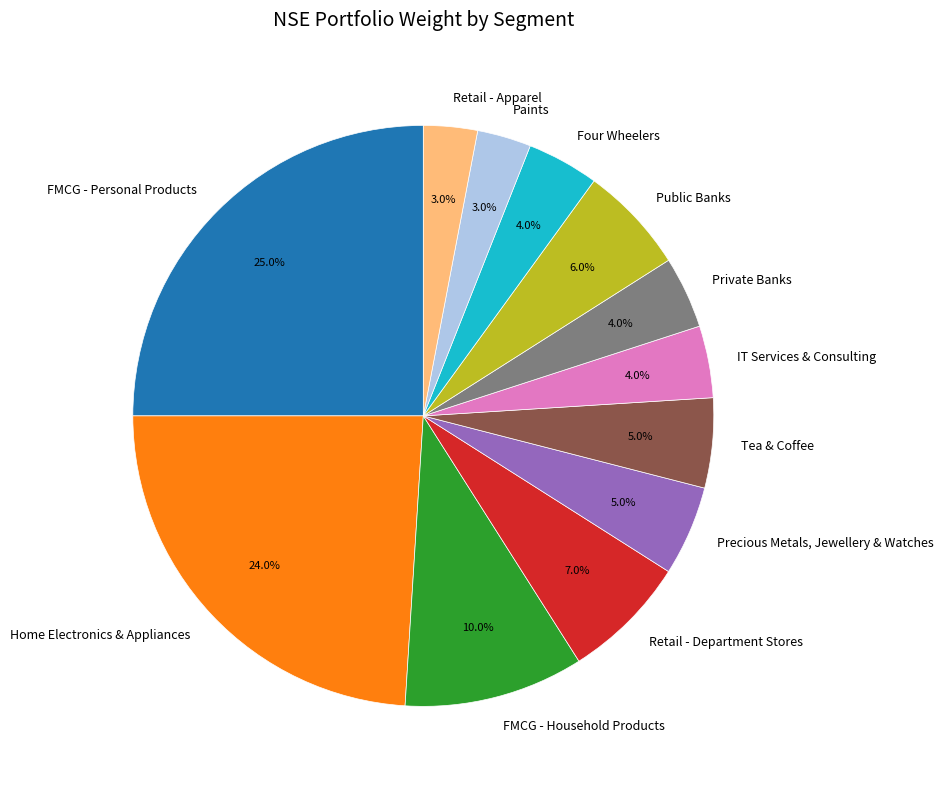

To the nearest percent, what is the difference between the largest and smallest slice percentages?

22%